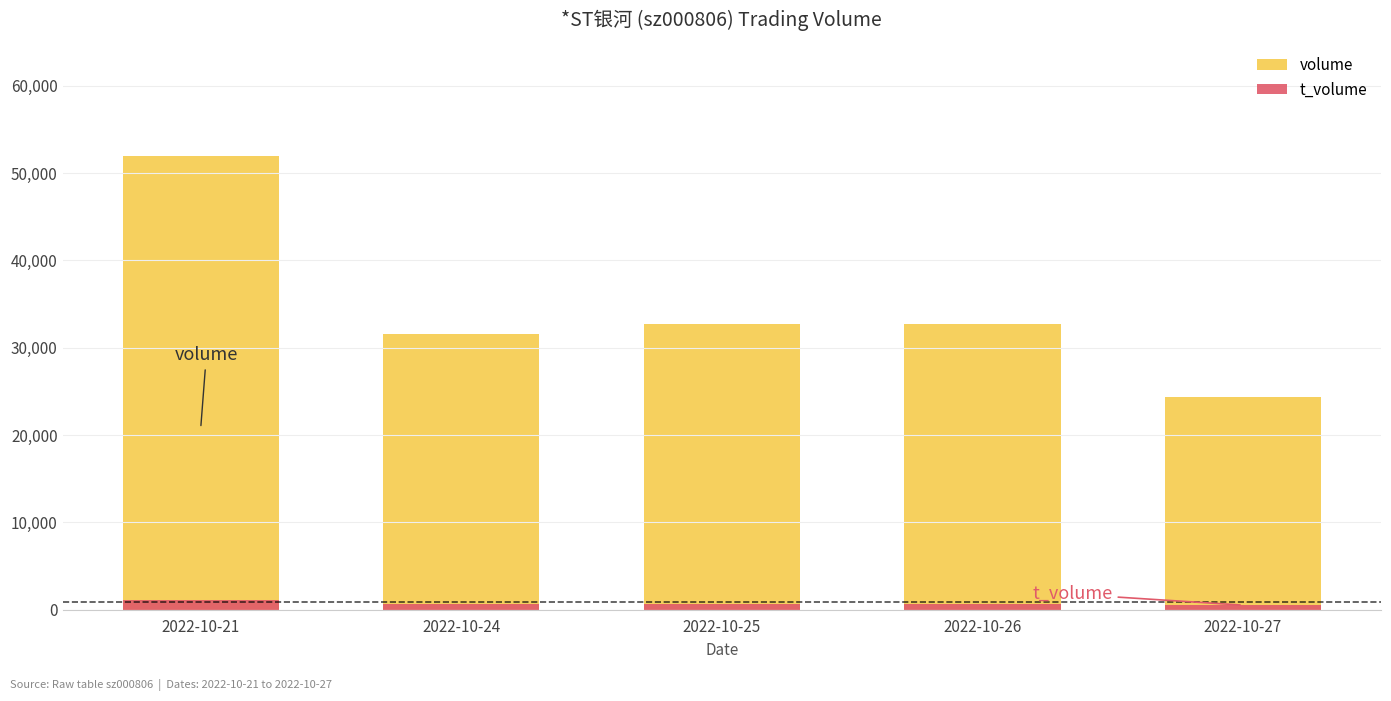

Rank the series by their average value, from lowest to highest.

t_volume, volume